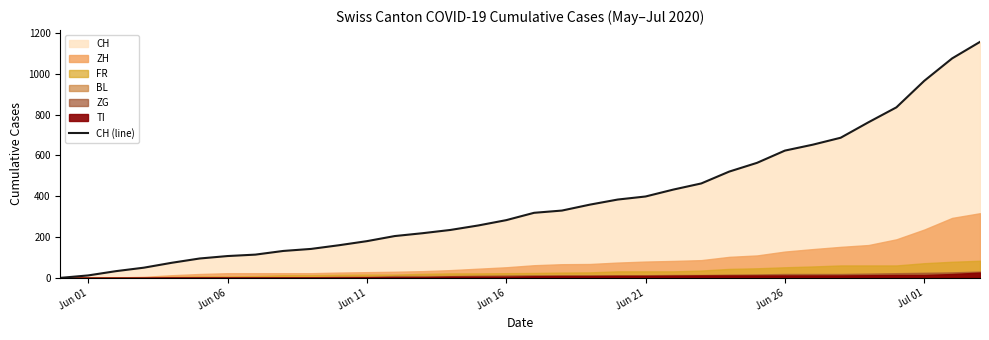

What is the sum of all values?

12832